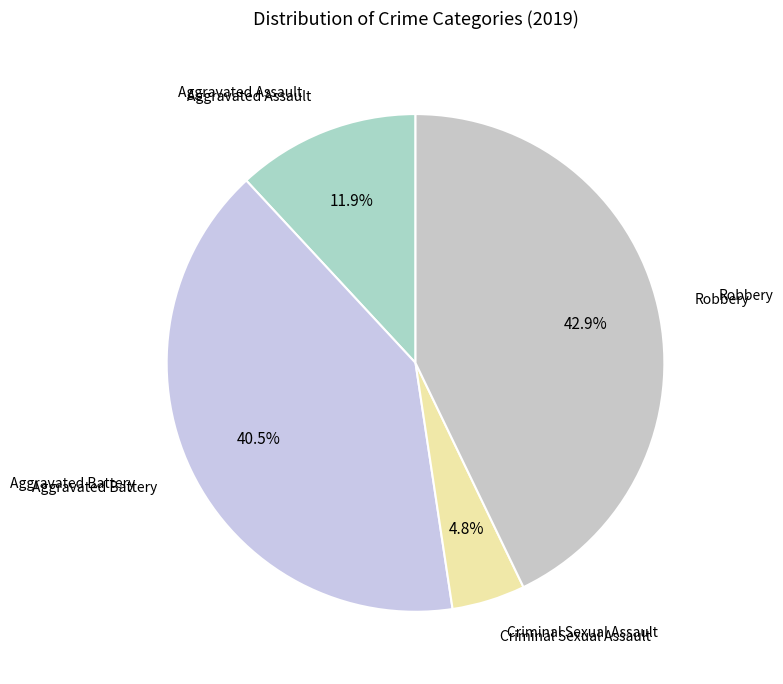

How many segments does this pie chart have?

4